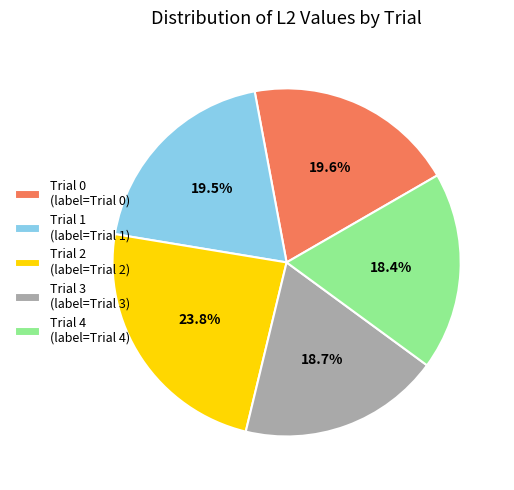

What percentage do Trial 2 (label=Trial 2) and Trial 3 (label=Trial 3) together represent?

42.5%